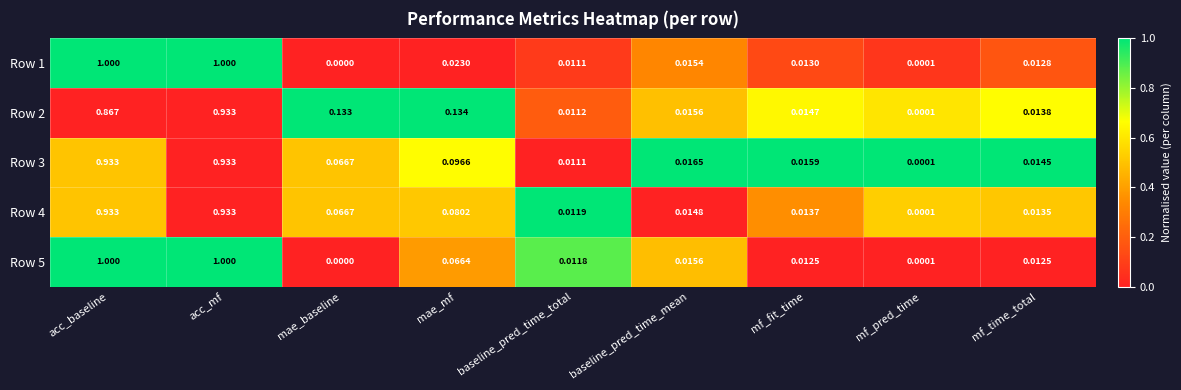

How many distinct data groups are displayed?

5